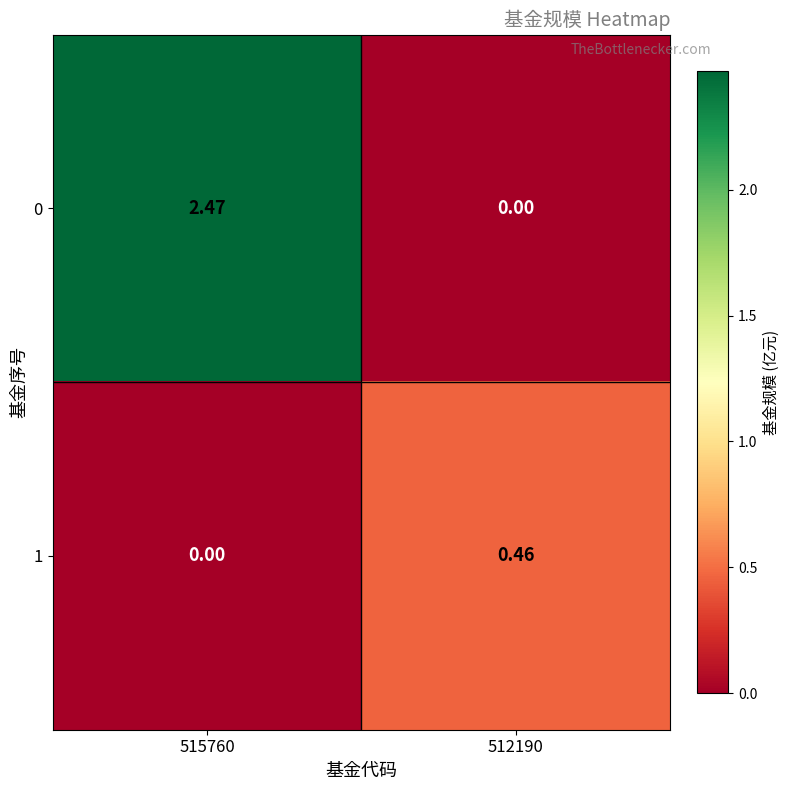

Is the value of 0 at 515760 greater than the value of 1 at 515760?

Yes